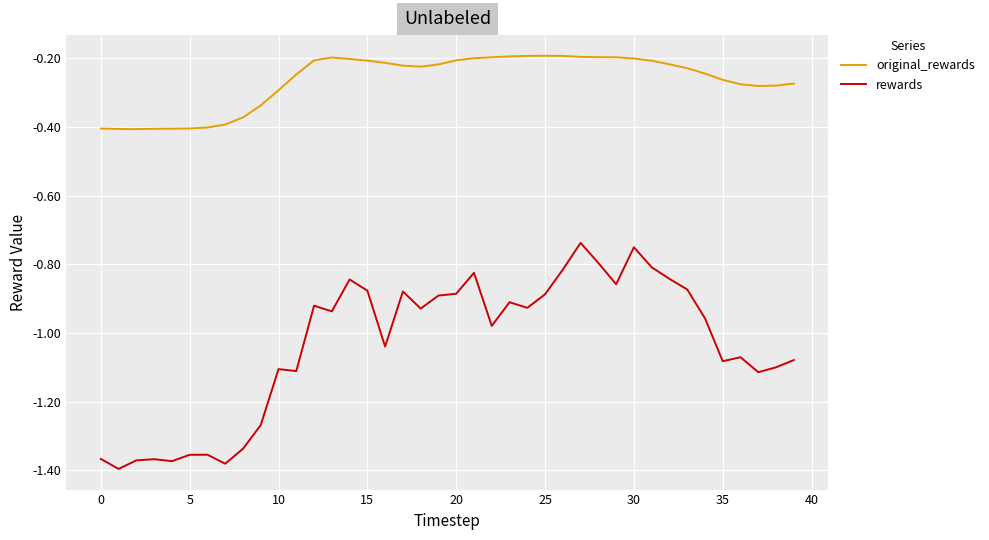

True or false: rewards and original_rewards cross at least once.

False